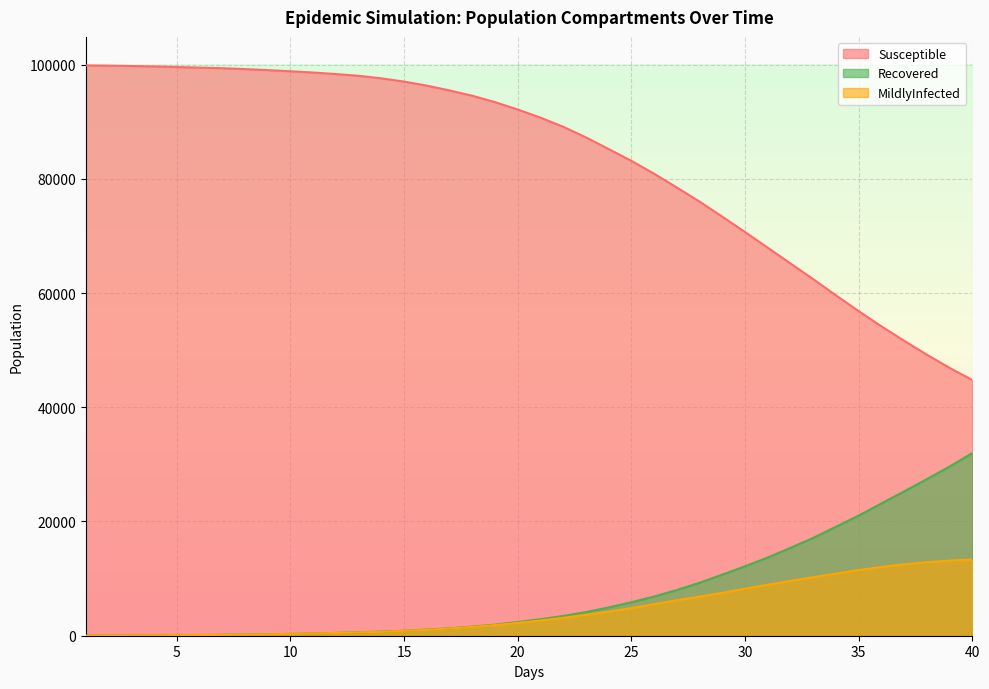

What is the value of the Susceptible point at the 39th from the left?

46898